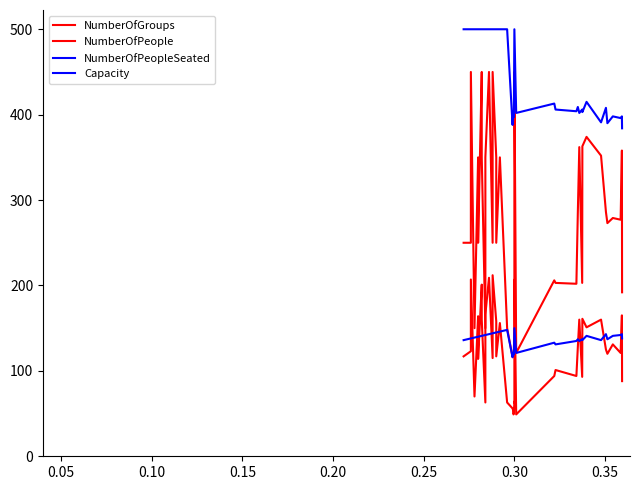

Read the NumberOfPeopleSeated value at 0.30.

150